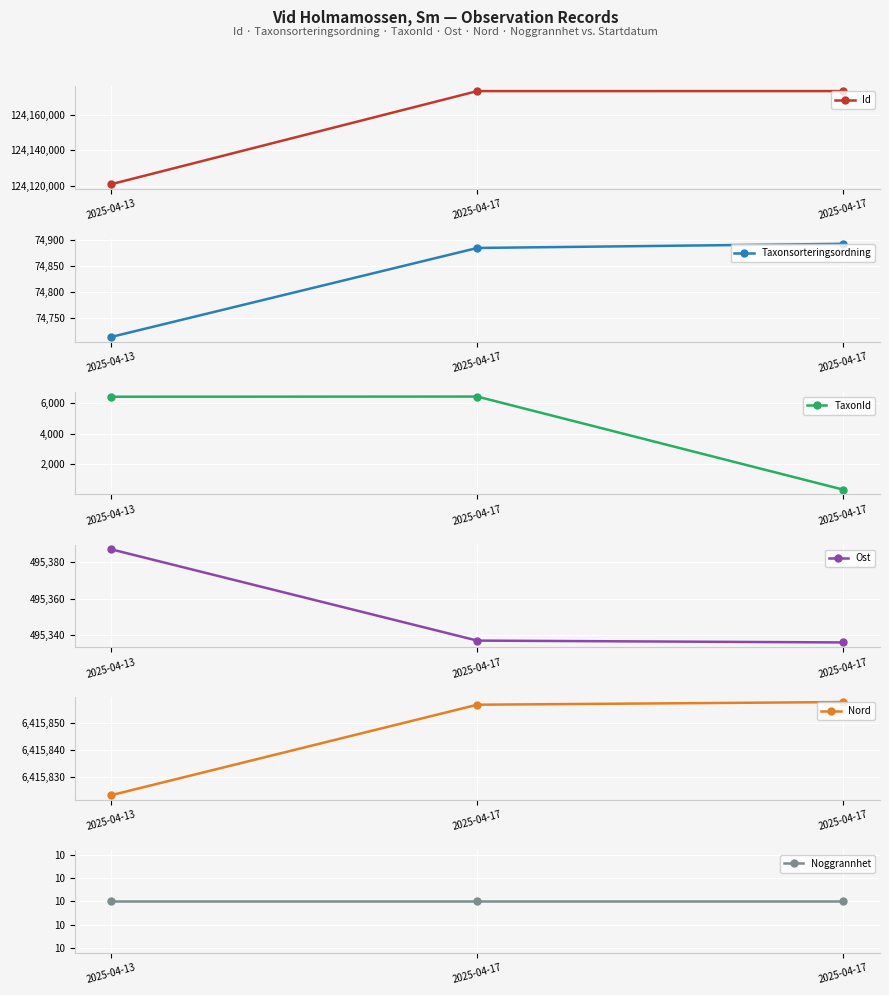

True or false: Noggrannhet has a value of 10 at 2025-04-17.

True